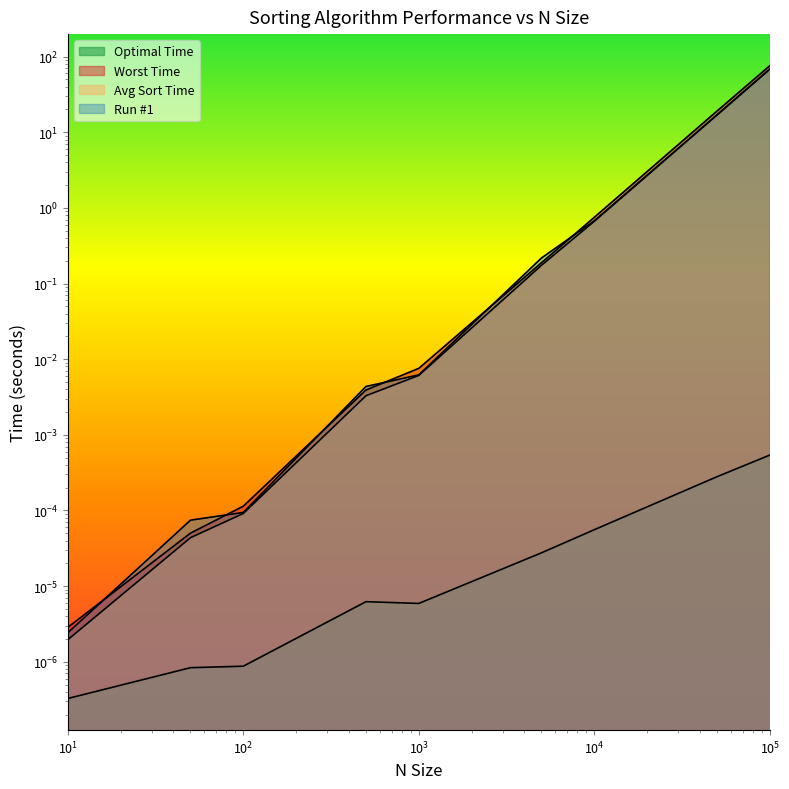

True or false: Avg Sort Time has a value of 0.0 at 50.

True